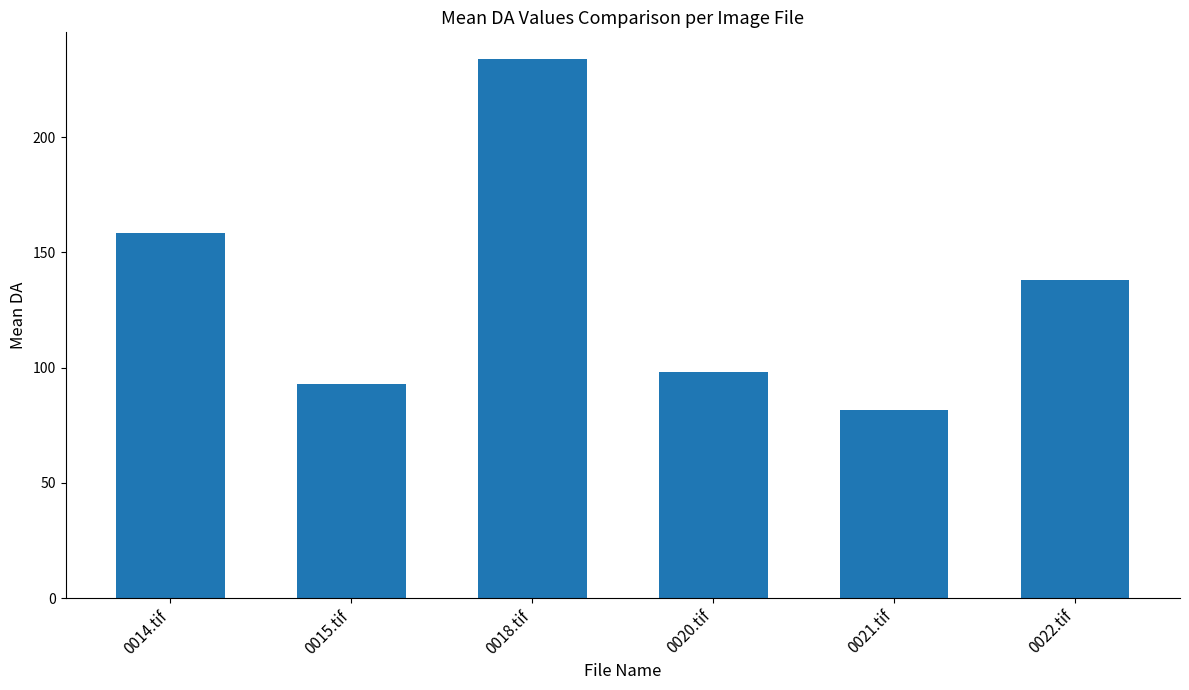

Rank the categories by value from lowest to highest.

0021.tif, 0015.tif, 0020.tif, 0022.tif, 0014.tif, 0018.tif